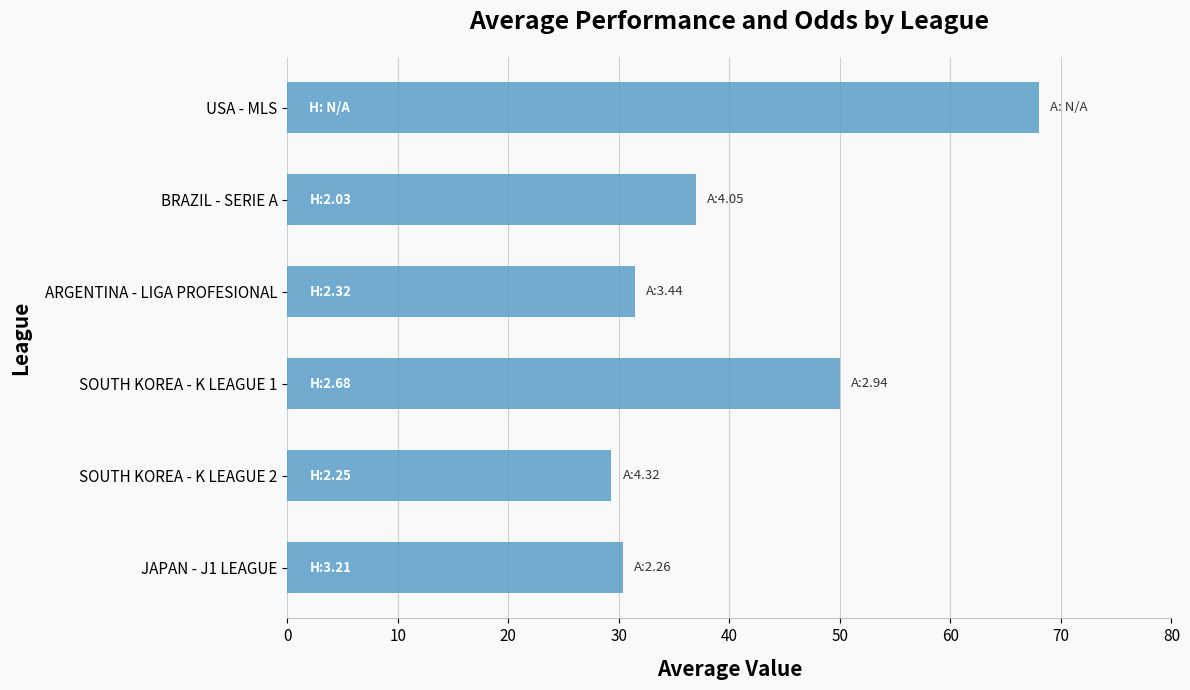

The chart shows a value of 29.3 at SOUTH KOREA - K LEAGUE 2. True or false?

True